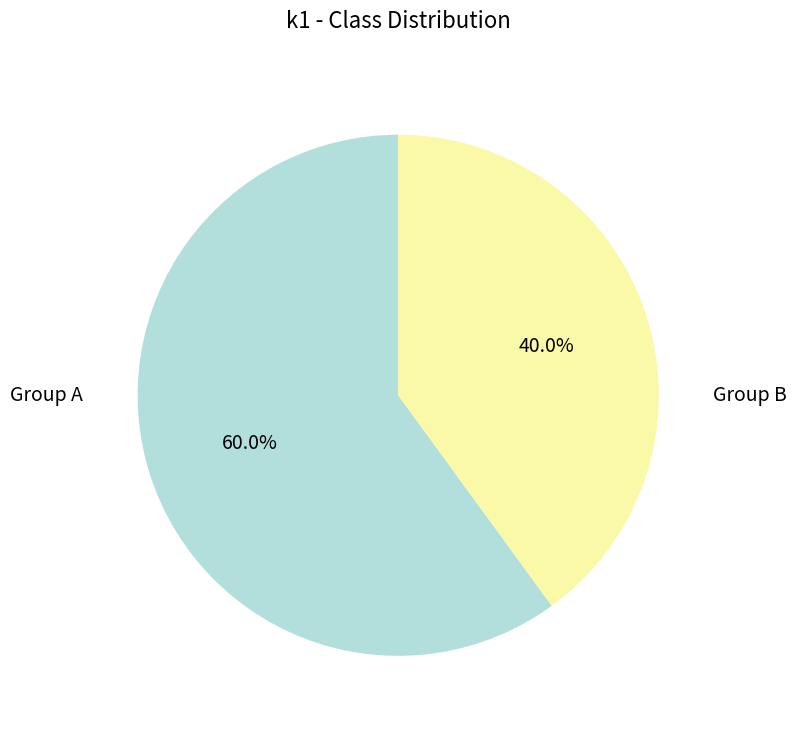

Is there any slice that represents more than half of the pie?

Yes